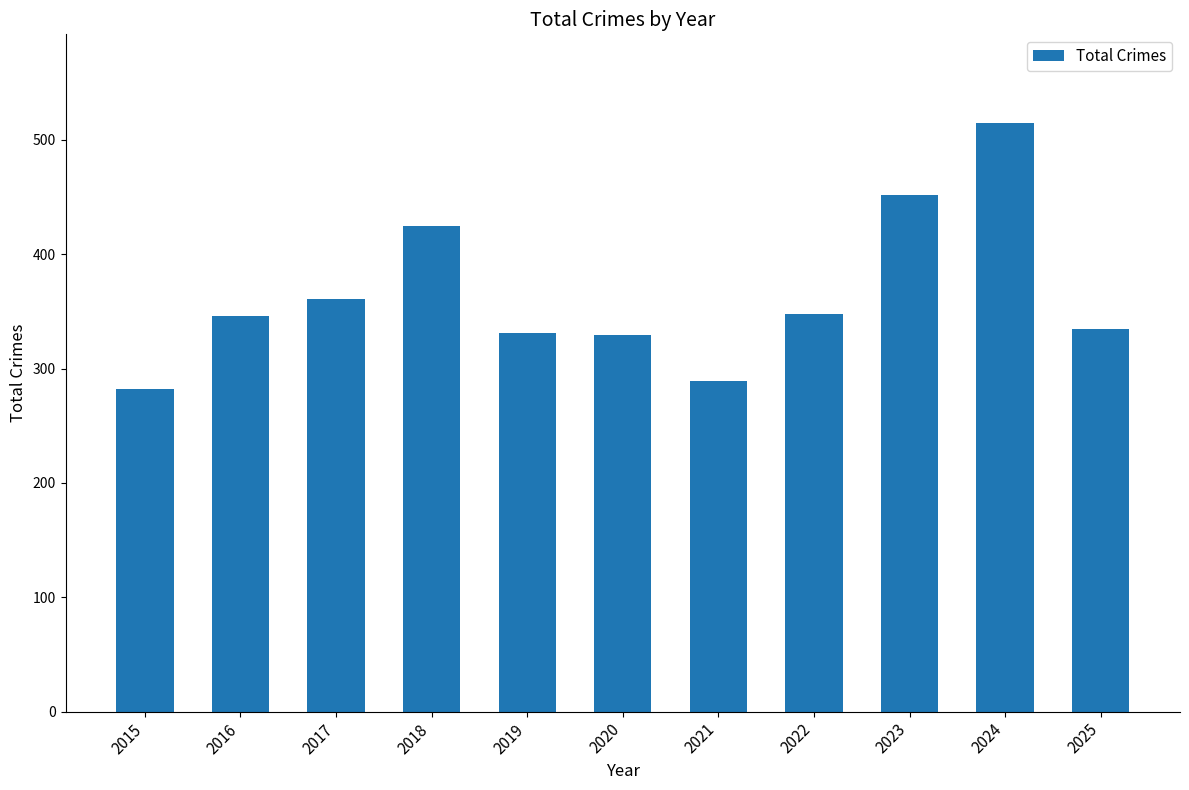

The value at 2019 is 72. True or false?

False